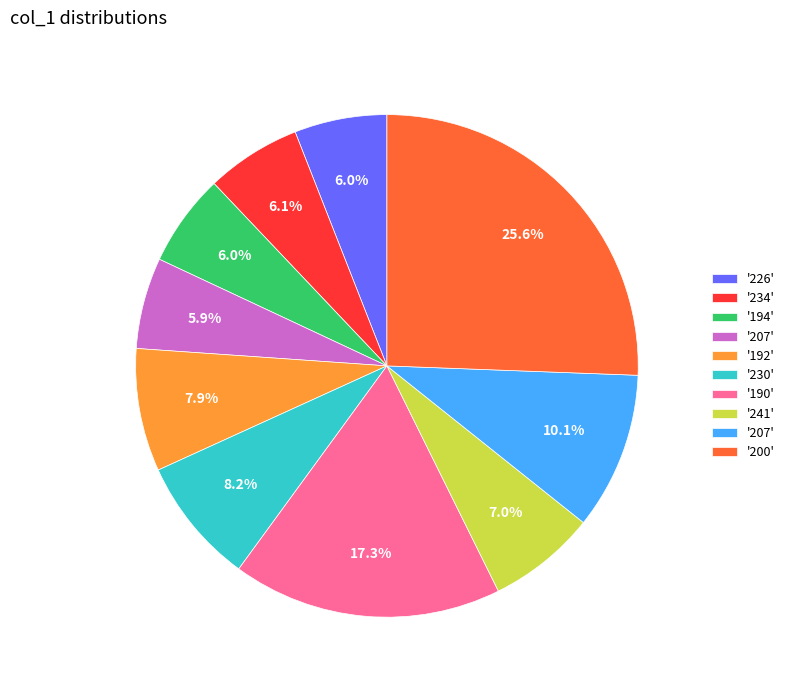

Does any single category account for the majority?

No